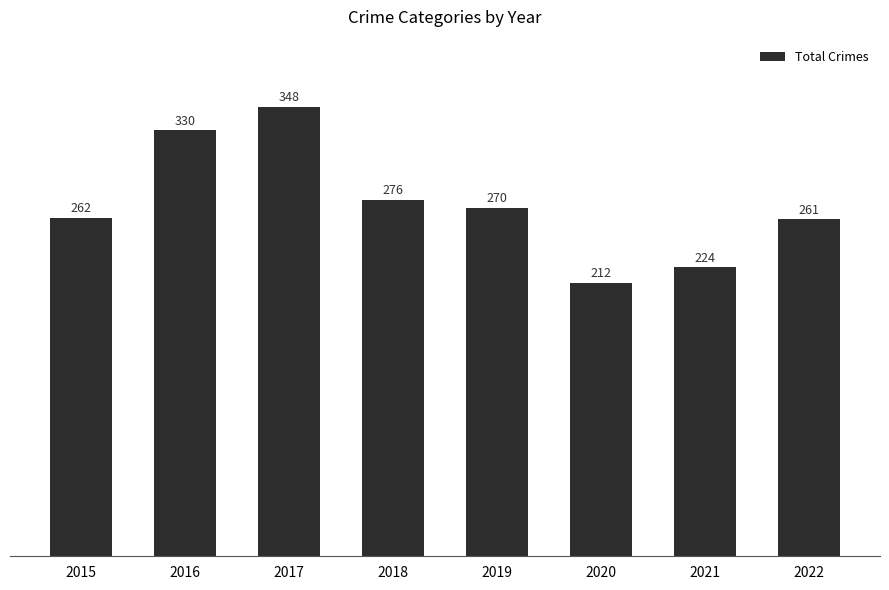

Is it true that the value at 2022 is 261?

True